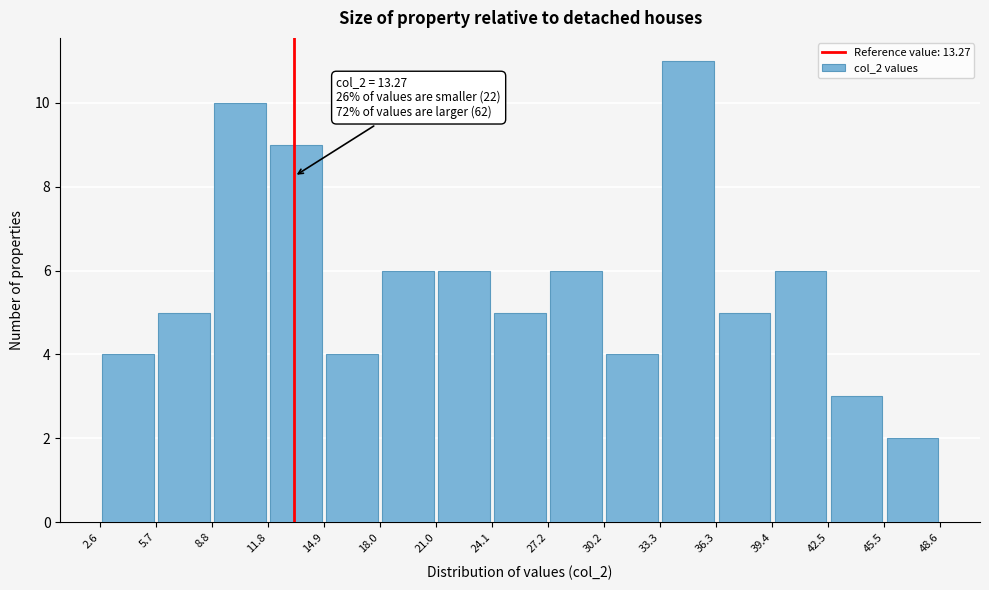

Which range on the x-axis has the tallest bar?

33.3 to 36.3